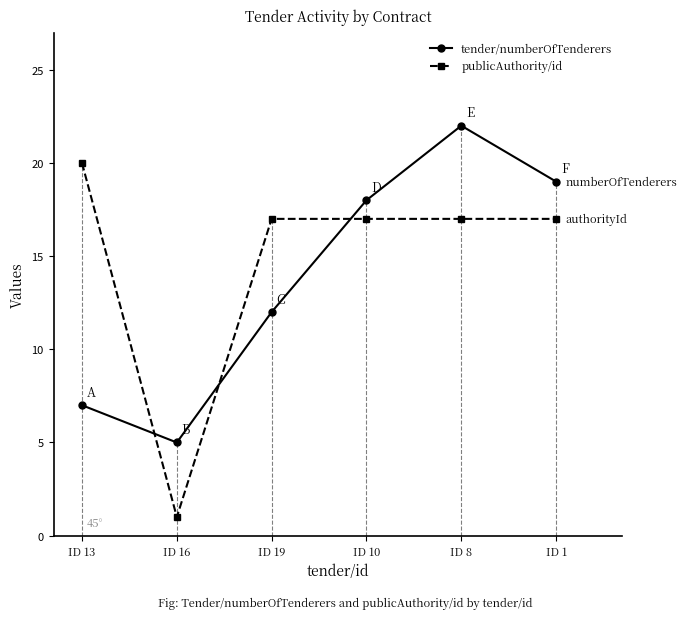

Which series has the largest range (max minus min)?

publicAuthority/id